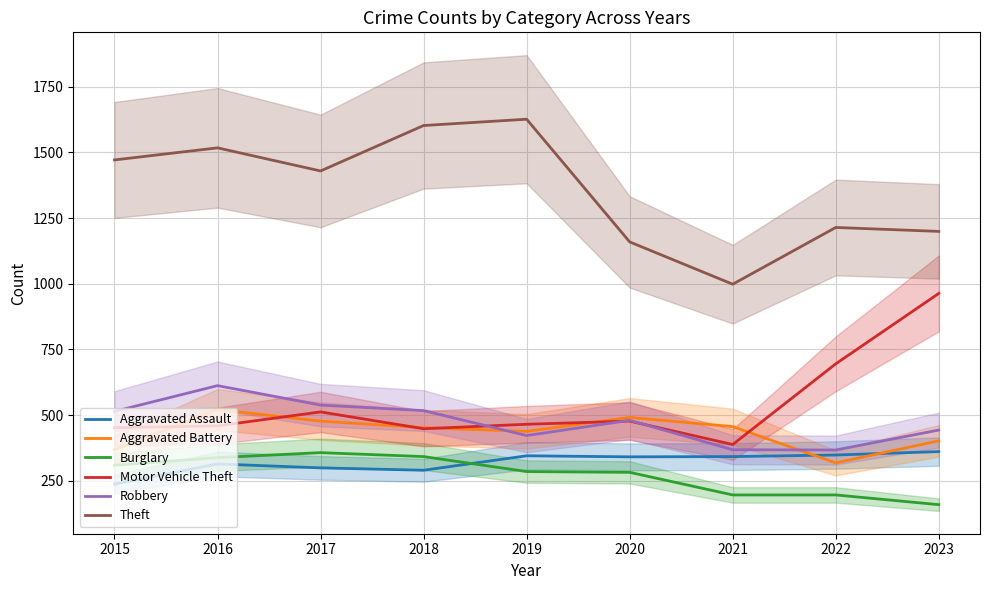

At 2015, list the series in order from smallest to largest.

Aggravated Assault, Burglary, Aggravated Battery, Motor Vehicle Theft, Robbery, Theft